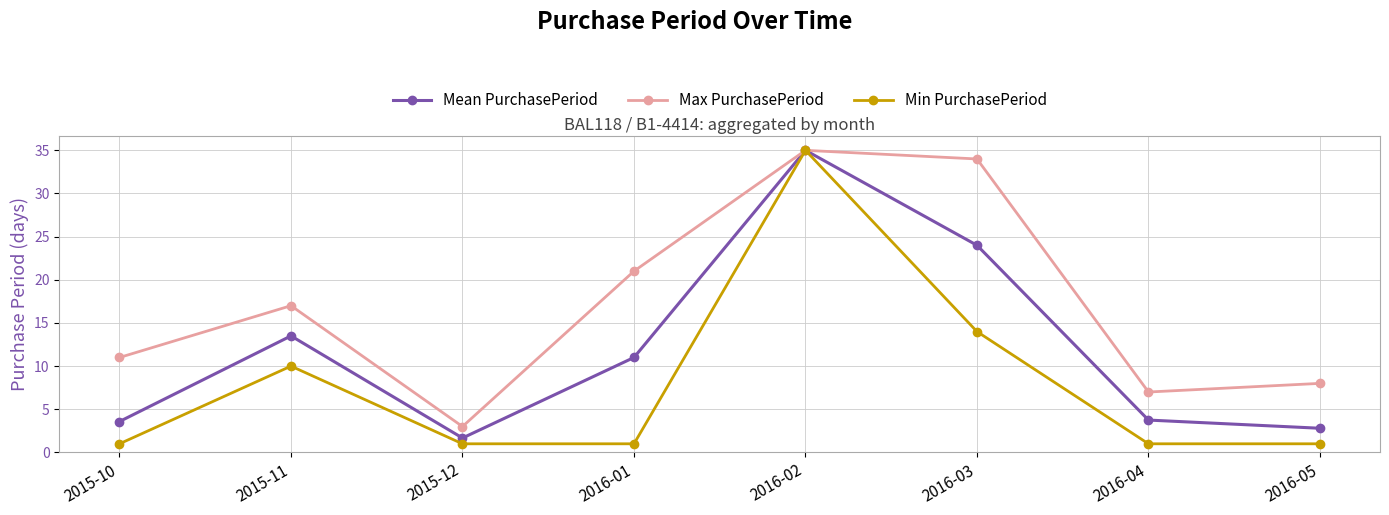

Read the Mean PurchasePeriod value at 2016-03.

24.0